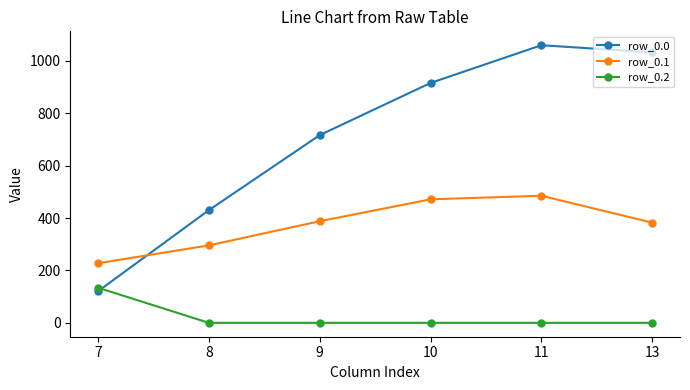

Reading left to right, transcribe all the data shown in this chart.

row_0.0: 120.6	430.3	716.9	916.2	1060.3	1032.9
row_0.1: 227.5	295.9	388.1	471.7	485.4	382.7
row_0.2: 134.2	0.0	0.0	0.0	0.0	0.0